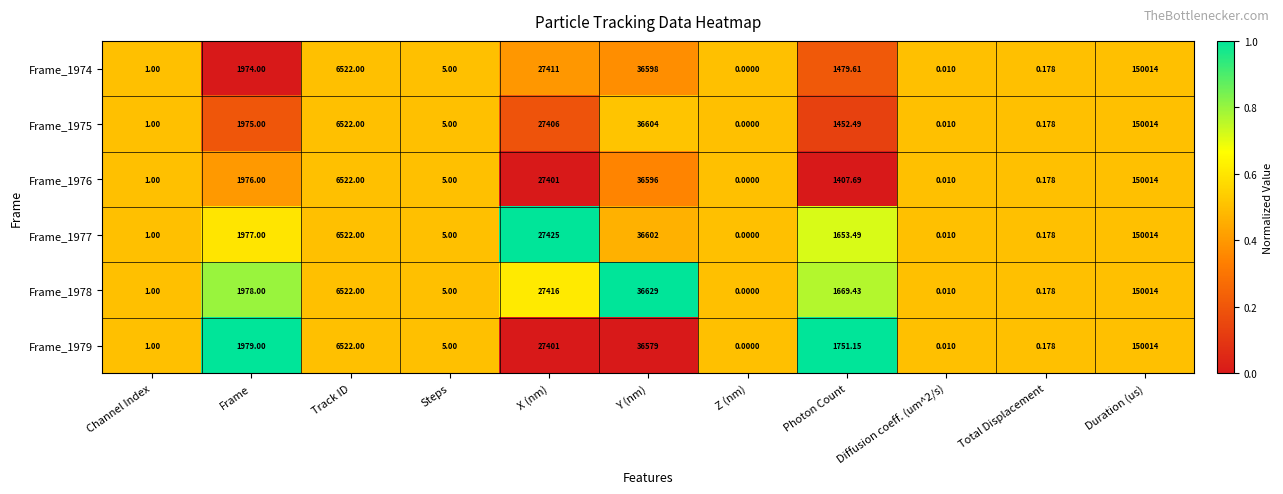

Where is Frame_1977 nearest to the value 75007?

Y (nm)